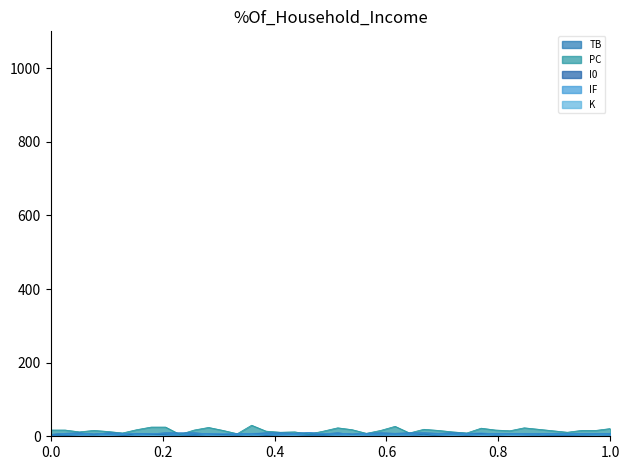

Which series has the widest spread of values?

PC